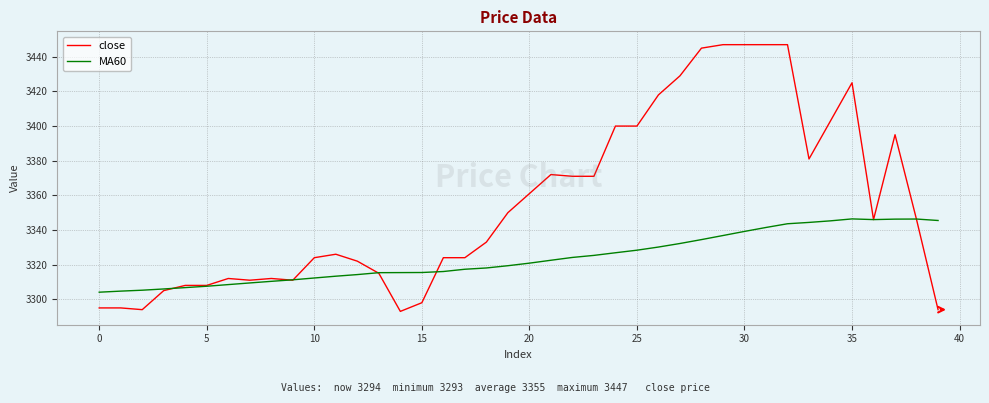

Which series has the widest spread of values?

close